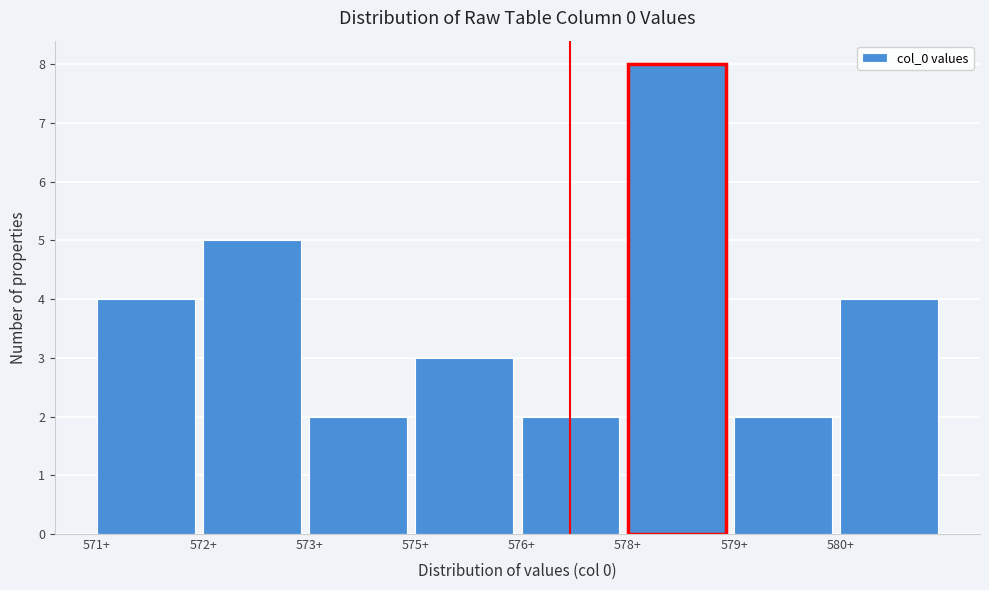

Reading left to right, extract all data points from this chart.

571+=4	572+=5	573+=2	575+=3	576+=2	578+=8	579+=2	580+=4